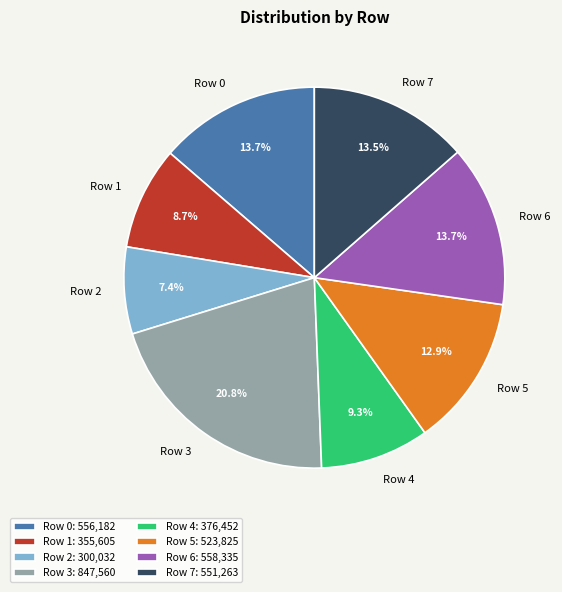

Is the sum of Row 5 and Row 3 greater than half?

No